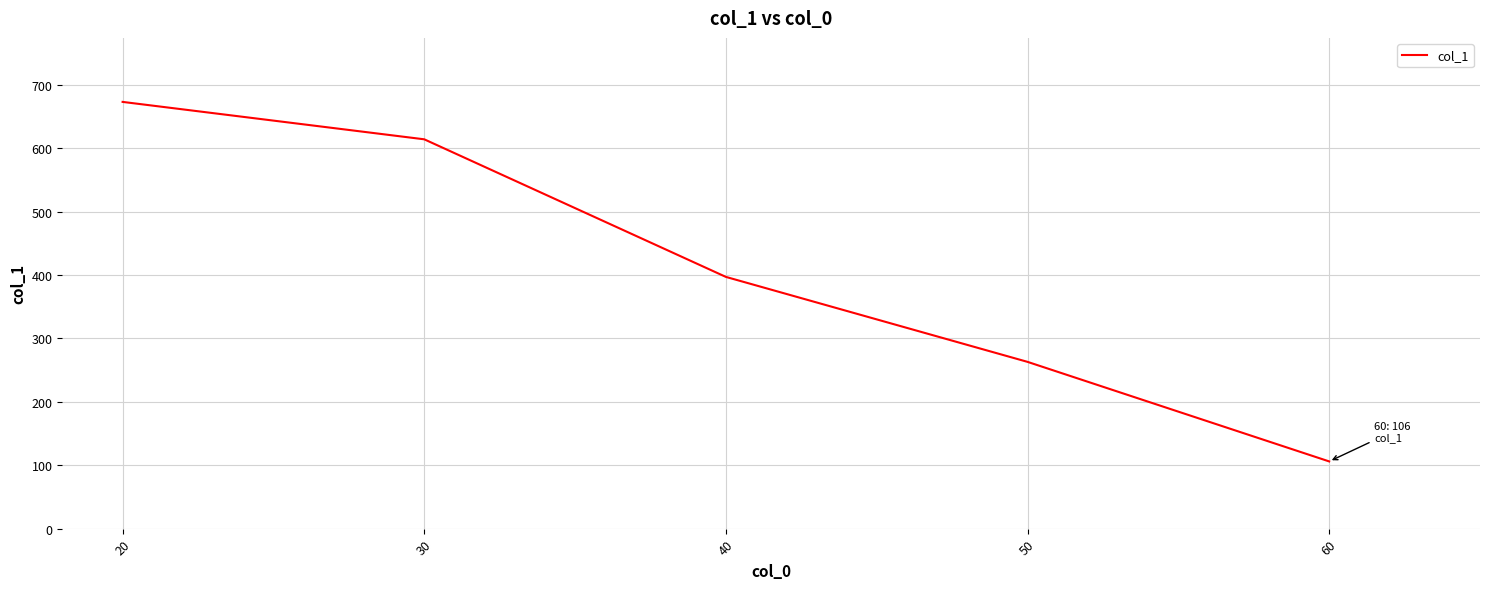

True or false: the data has more than 2 interior local peaks.

False